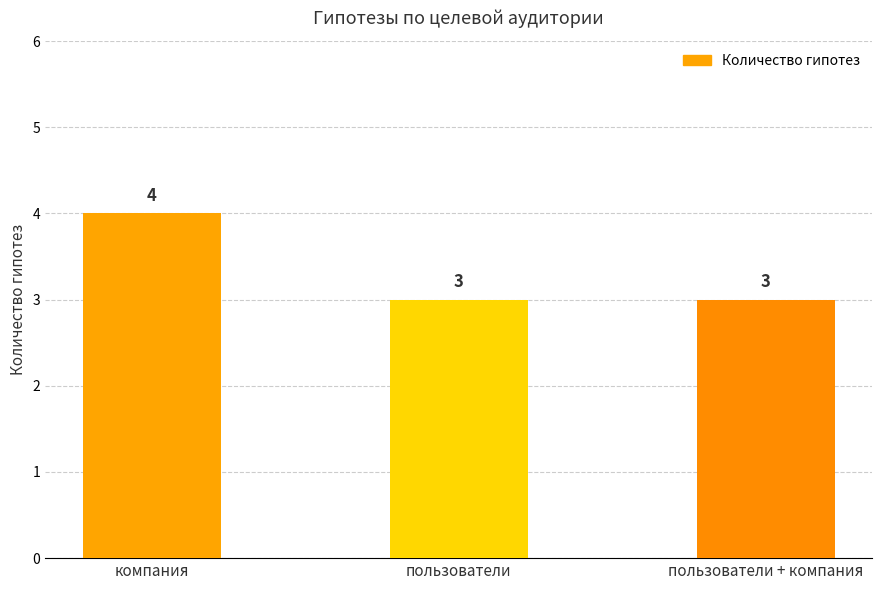

How many values are between 3 and 4?

3